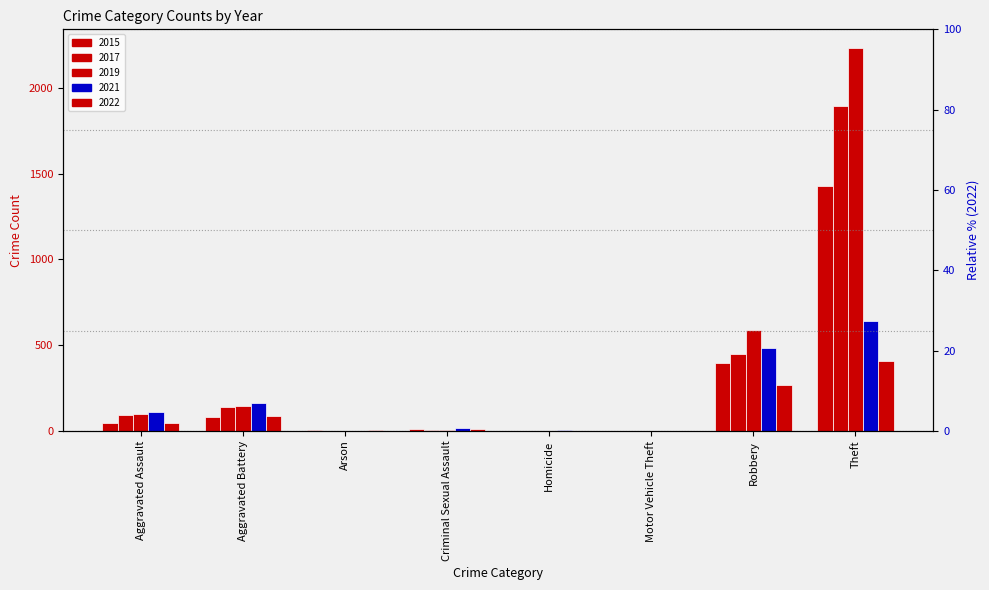

Rank the categories by 2017 value from lowest to highest.

Arson, Homicide, Motor Vehicle Theft, Criminal Sexual Assault, Aggravated Assault, Aggravated Battery, Robbery, Theft